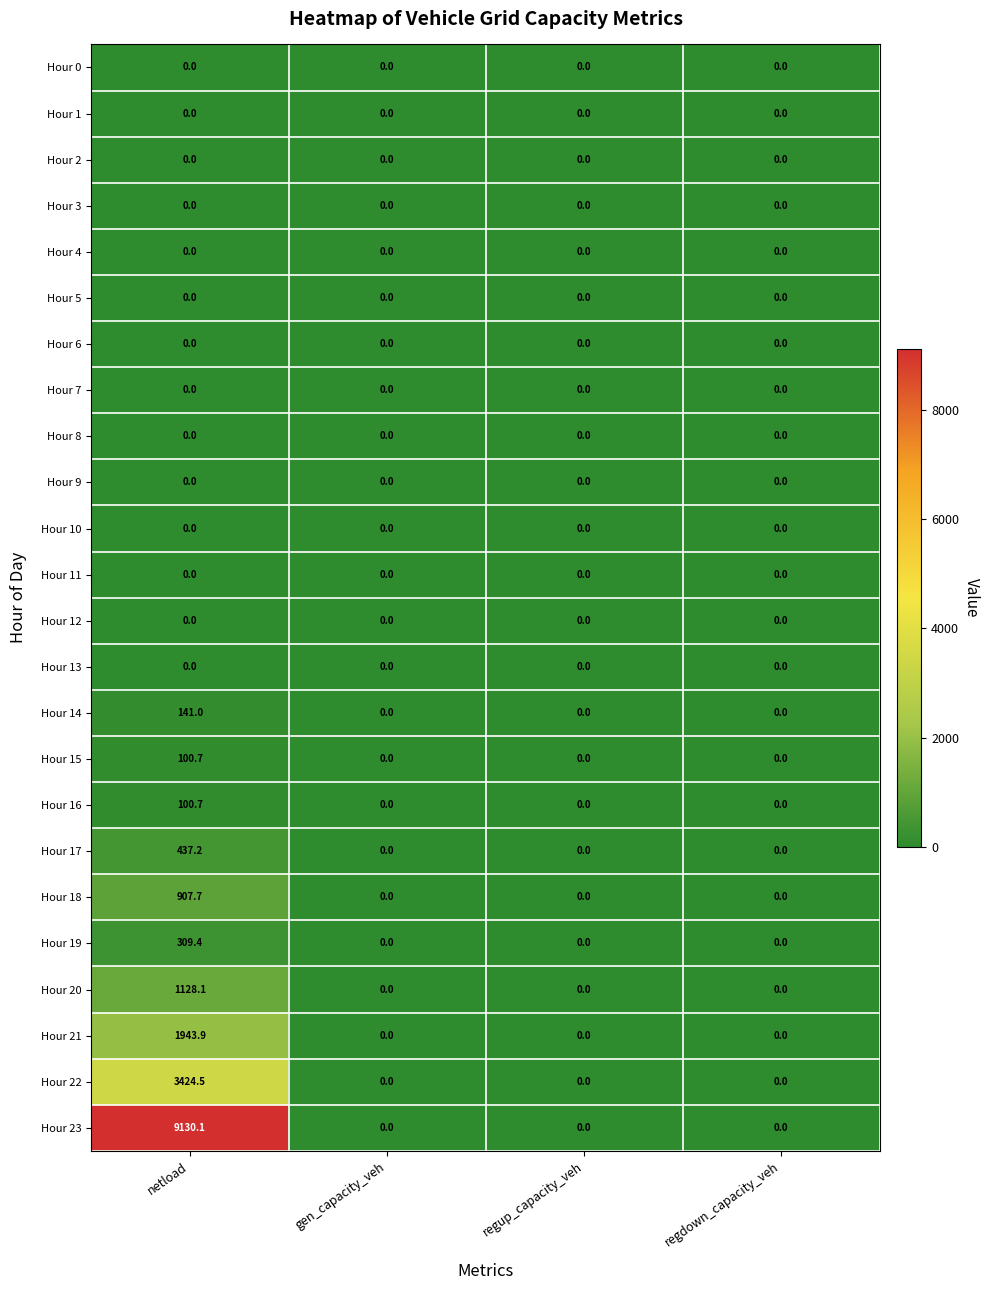

At which category is the sum across all series the highest?

netload